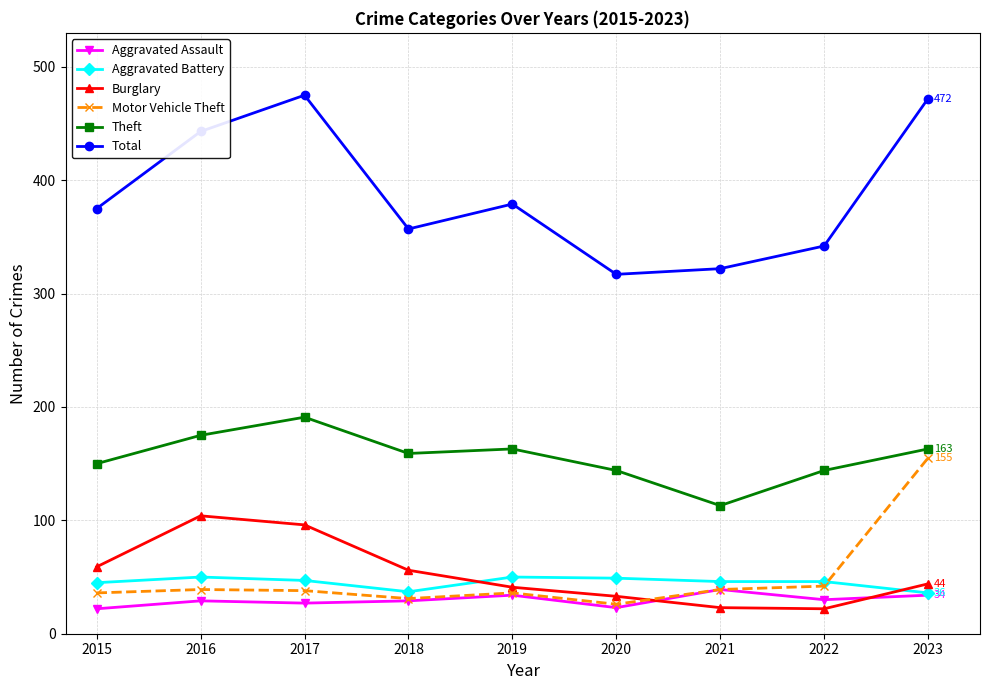

What is the spread (max minus min) of values at 2018?

328